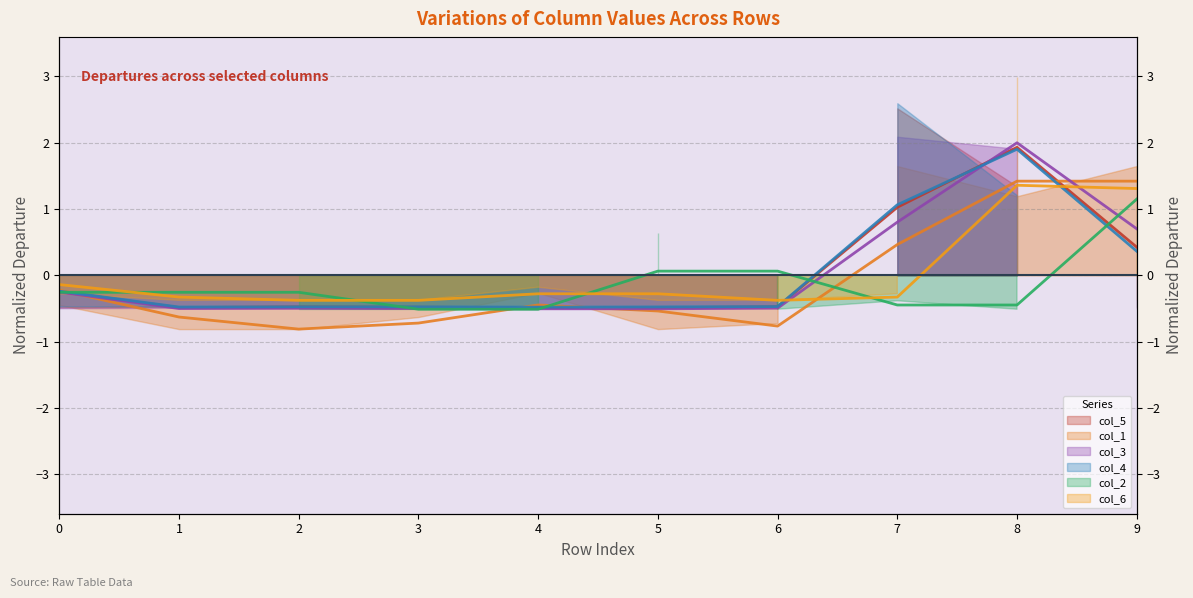

What is the maximum value shown in the chart?

2.0